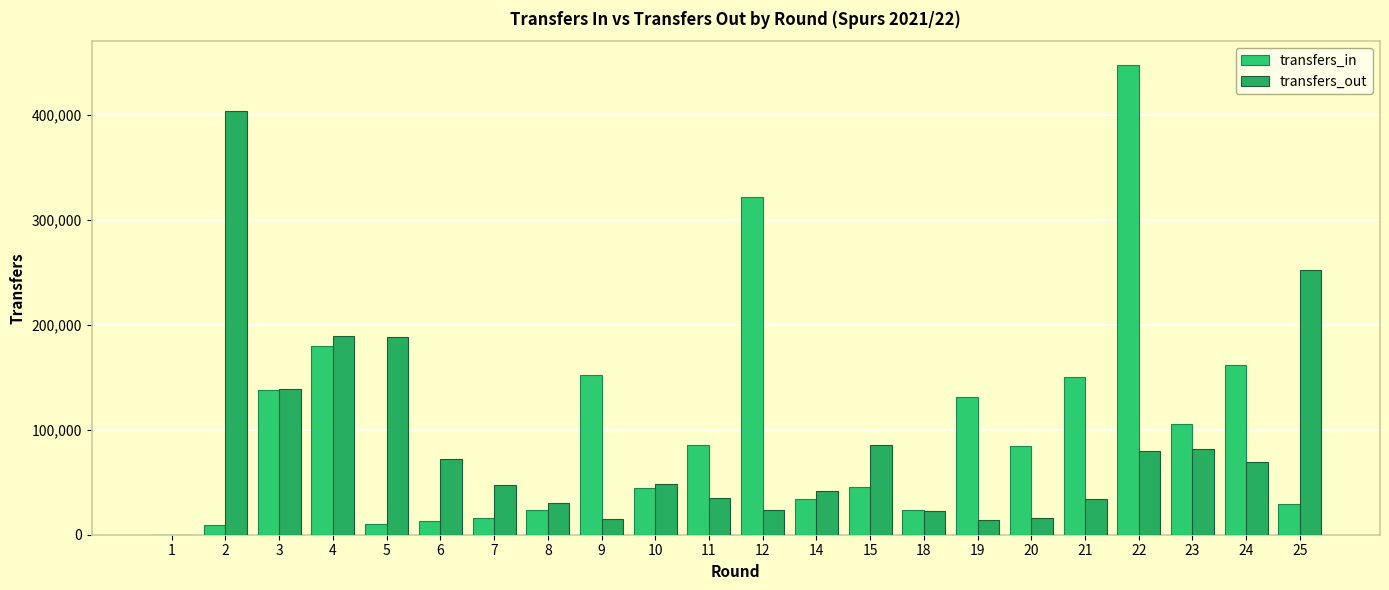

Reading left to right, list all the values displayed in this chart.

transfers_in: 1=0	2=9677	3=138421	4=180122	5=10314	6=12665	7=15642	8=23217	9=152065	10=44187	11=85704	12=322041	14=34376	15=45722	18=23352	19=130908	20=84160	21=150490	22=448099	23=105346	24=161377	25=29317
transfers_out: 1=0	2=403789	3=138738	4=189582	5=188921	6=72304	7=47003	8=29847	9=14570	10=48389	11=35147	12=23762	14=41866	15=85573	18=22318	19=13864	20=16105	21=34045	22=79614	23=81854	24=69206	25=252601